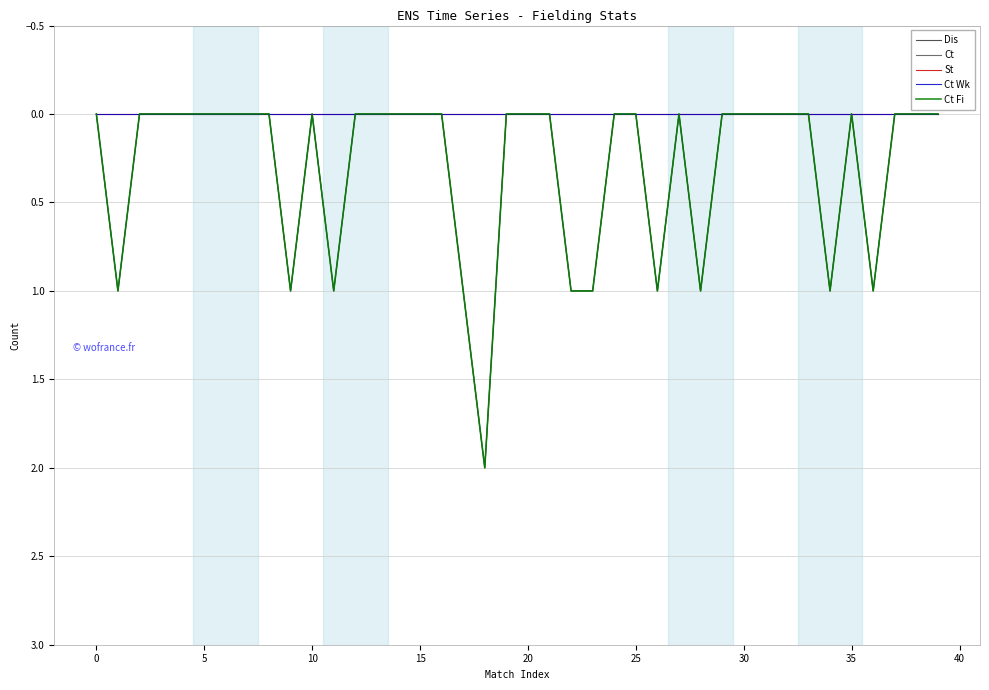

Which label corresponds to the largest value in the chart?

18